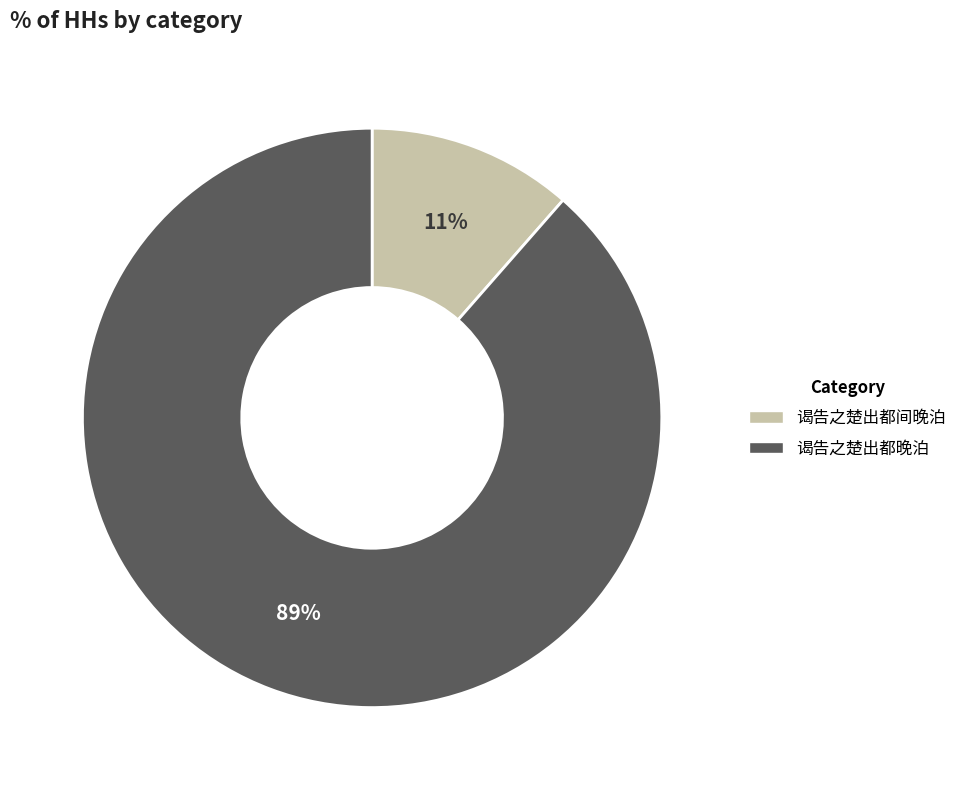

Count the number of slices in the pie.

2